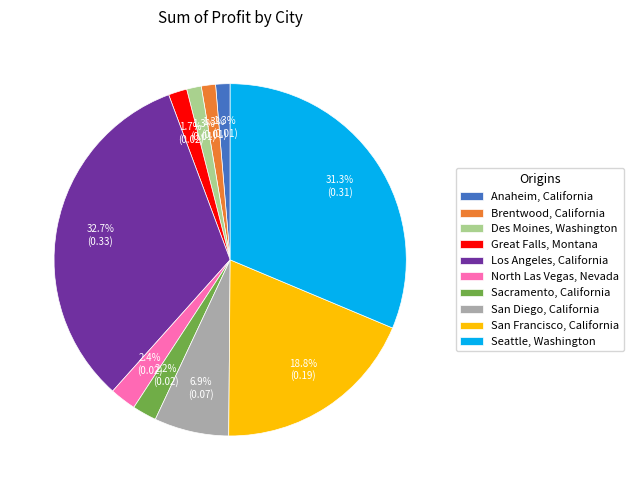

How many slices are in this pie chart?

10